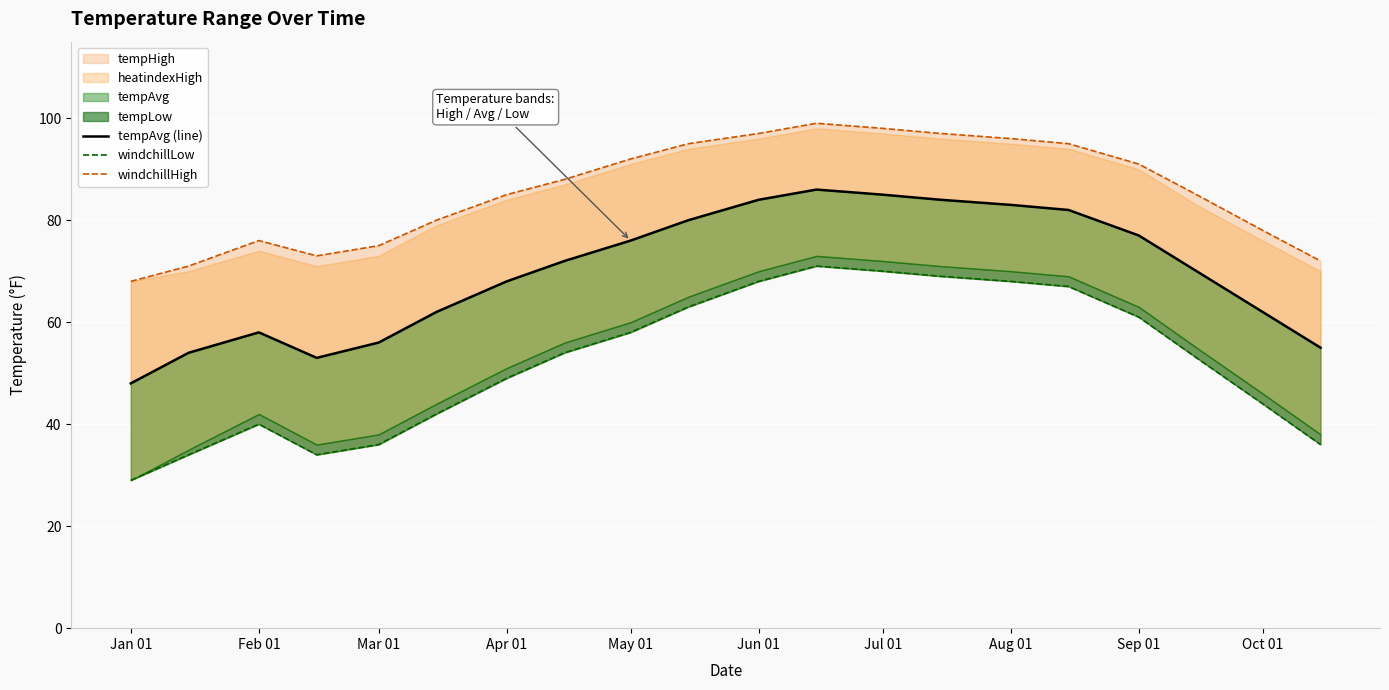

Rank the series at Aug 01 from highest to lowest value.

windchillHigh, tempAvg (line), windchillLow